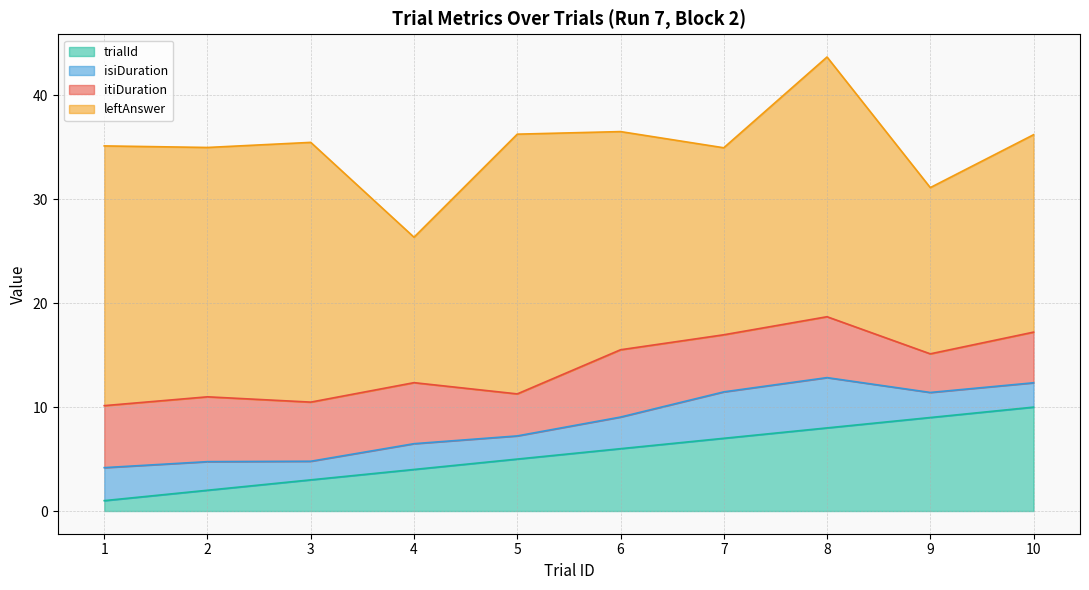

Which series changed the most between 5 and 10?

leftAnswer